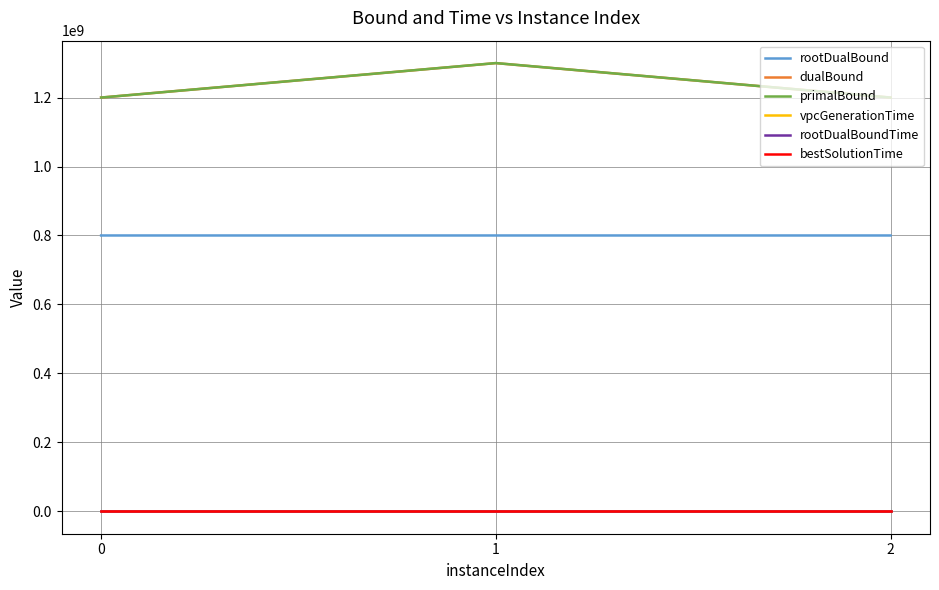

What is the maximum value for dualBound?

1299899333.8